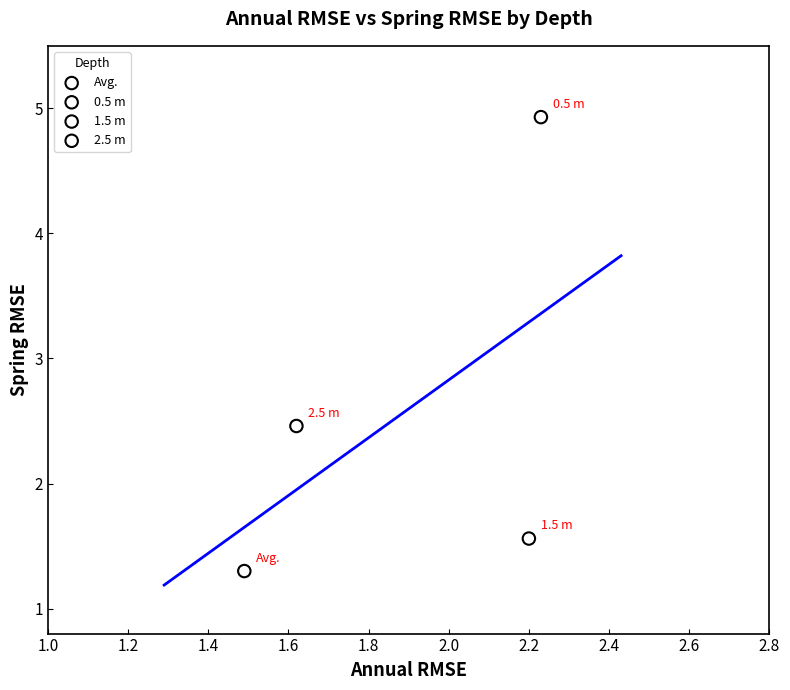

Which series reaches the minimum Y coordinate?

Avg.